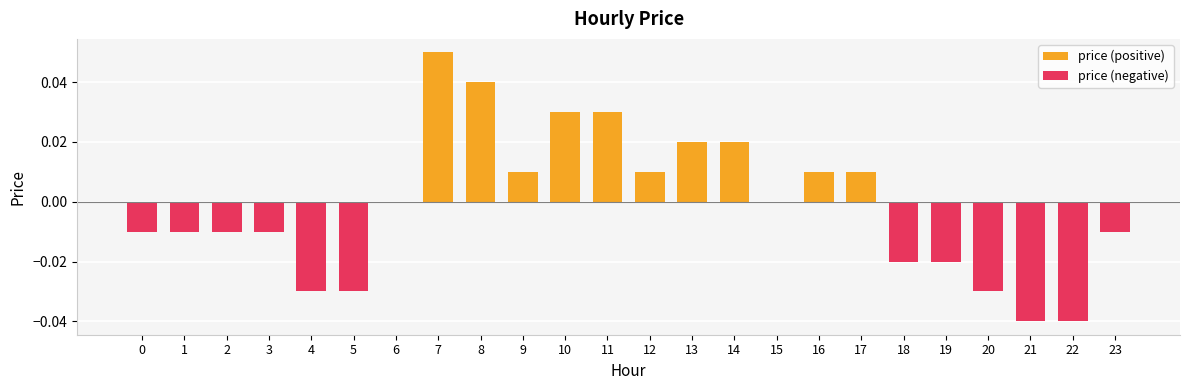

Reading left to right, list all the values displayed in this chart.

price (positive): 0=0.0	1=0.0	2=0.0	3=0.0	4=0.0	5=0.0	6=0.0	7=0.1	8=0.0	9=0.0	10=0.0	11=0.0	12=0.0	13=0.0	14=0.0	15=0.0	16=0.0	17=0.0	18=0.0	19=0.0	20=0.0	21=0.0	22=0.0	23=0.0
price (negative): 0=-0.0	1=-0.0	2=-0.0	3=-0.0	4=-0.0	5=-0.0	6=0.0	7=0.0	8=0.0	9=0.0	10=0.0	11=0.0	12=0.0	13=0.0	14=0.0	15=0.0	16=0.0	17=0.0	18=-0.0	19=-0.0	20=-0.0	21=-0.0	22=-0.0	23=-0.0